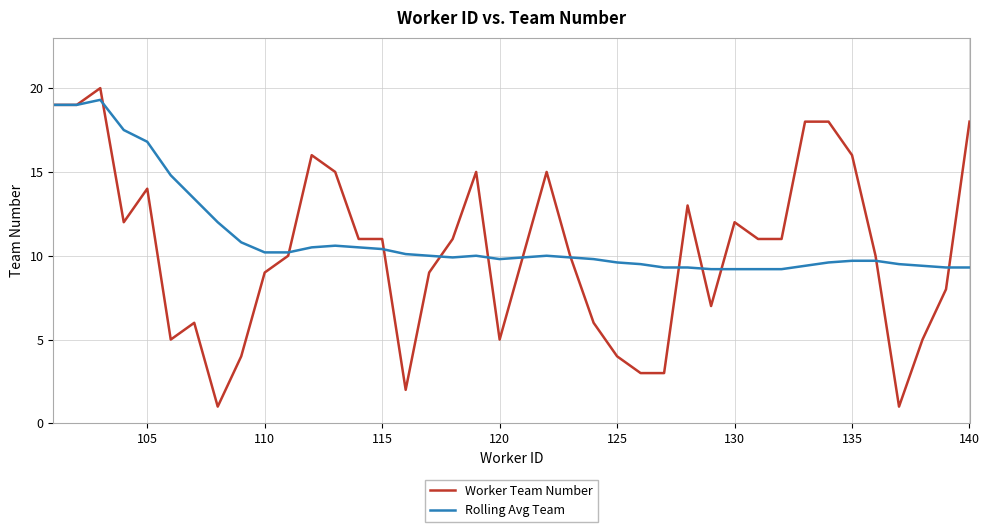

Which series has the widest spread of values?

Worker Team Number